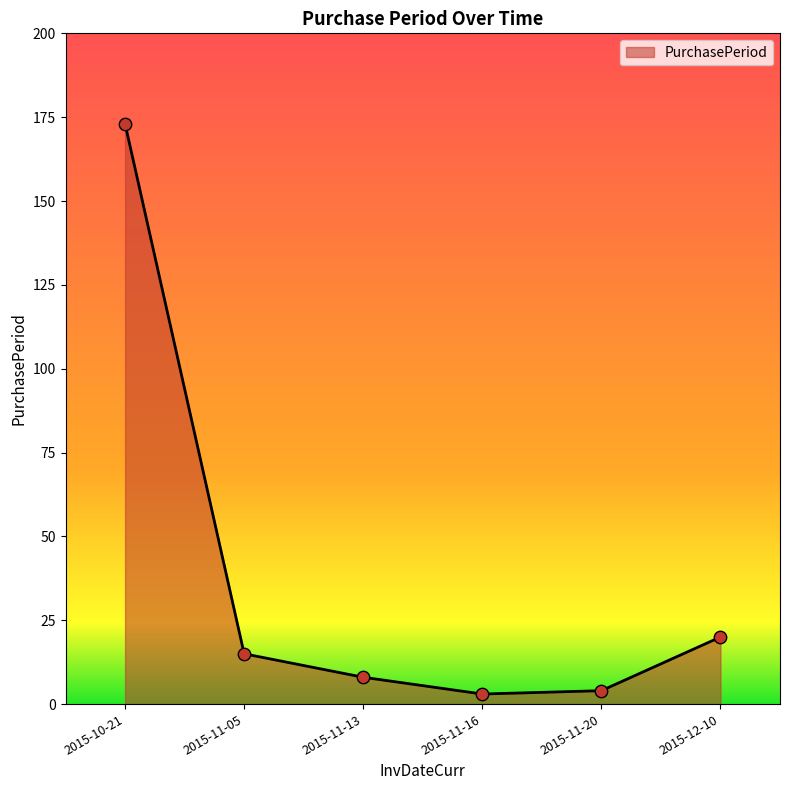

Which has a higher value, 2015-11-13 or 2015-11-05?

2015-11-05